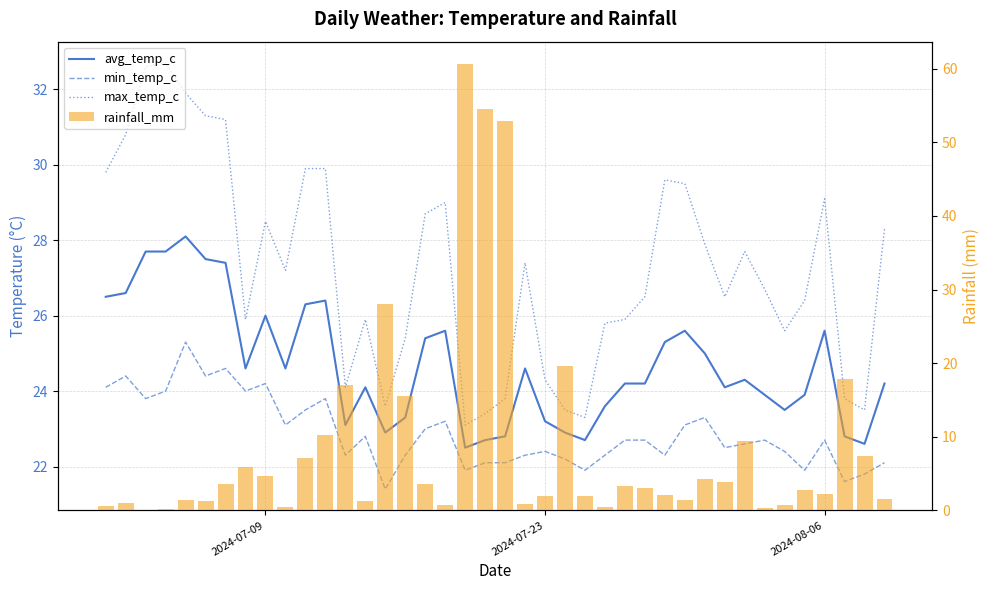

What is the average value of the rainfall_mm series?

8.9